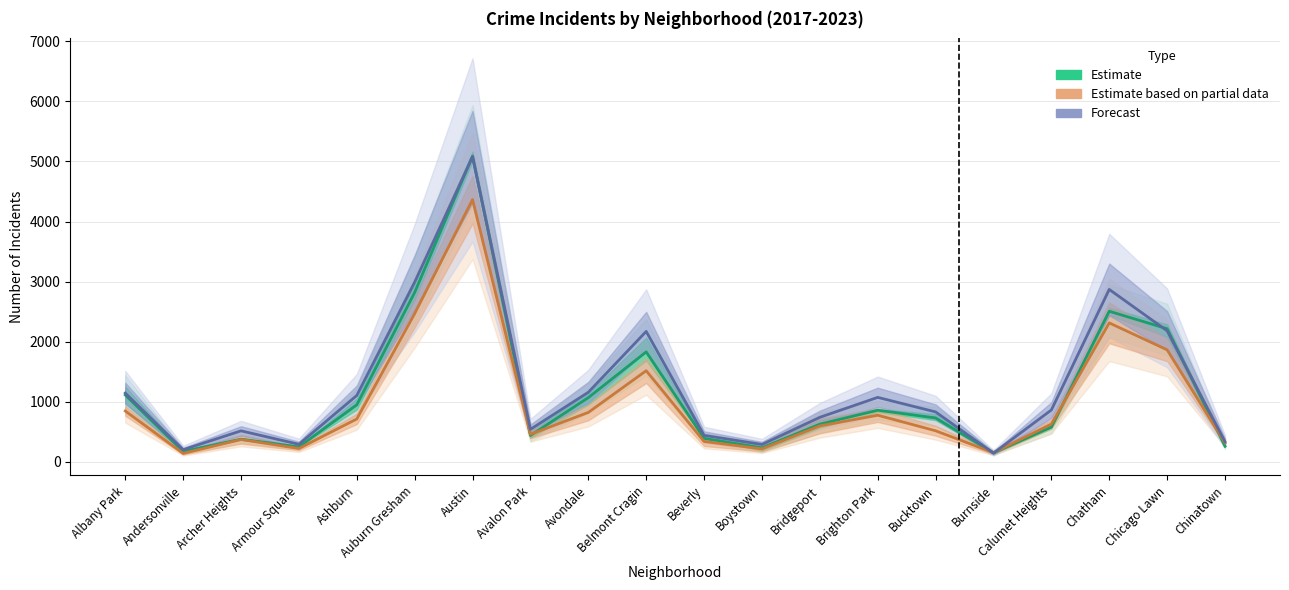

At which category is the sum across all series the highest?

Austin